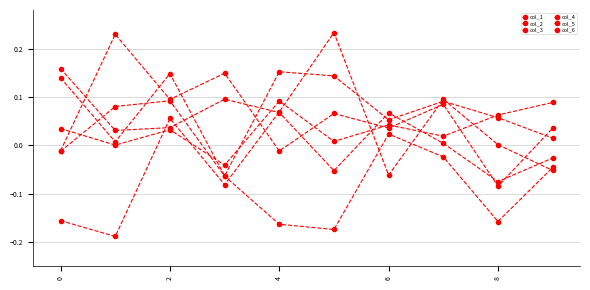

How many series are shown in this chart?

6